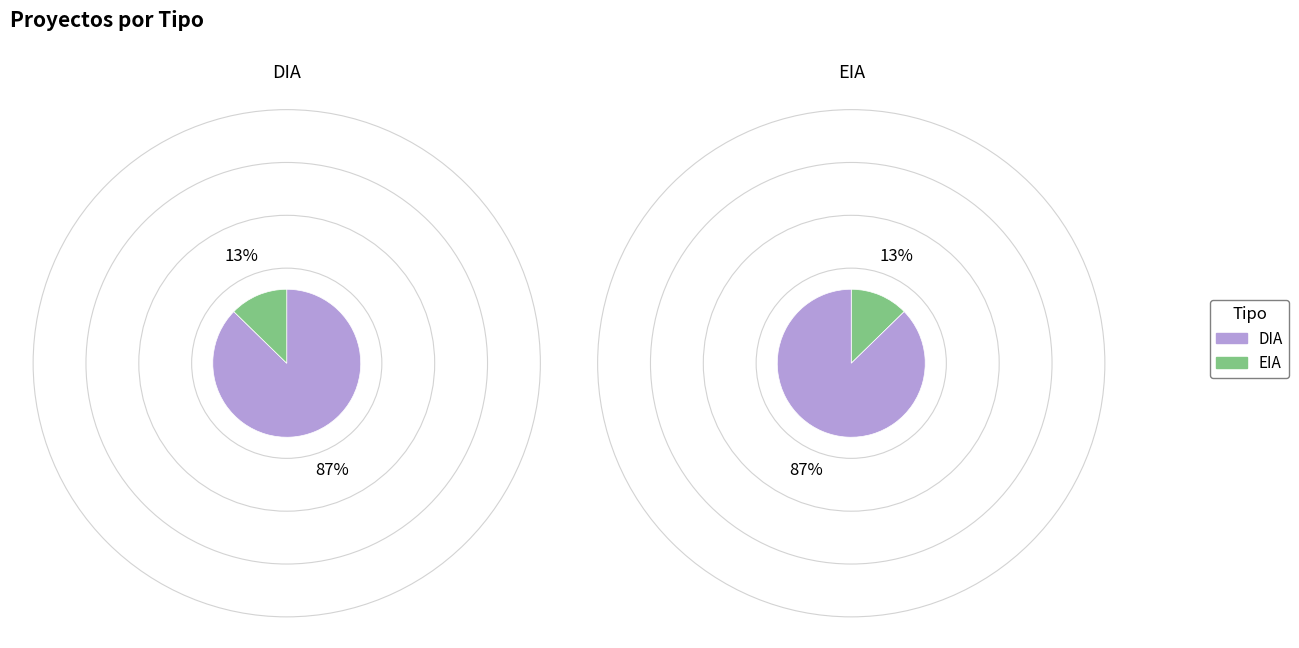

How many slices are in this pie chart?

2